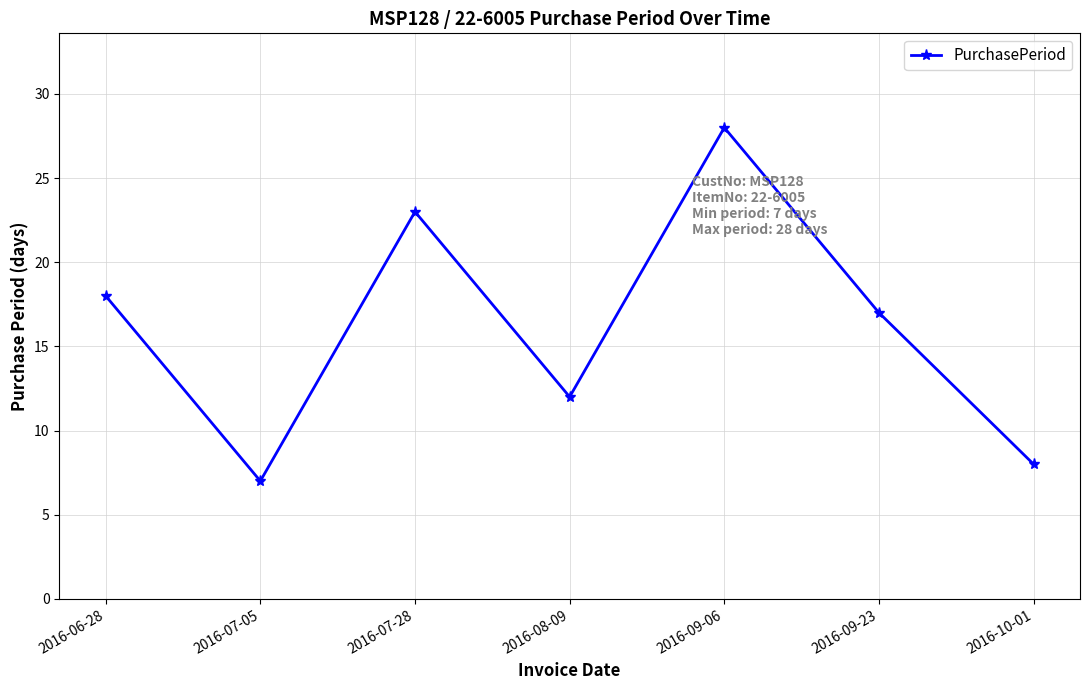

What is the value of the 3rd point from the left?

23